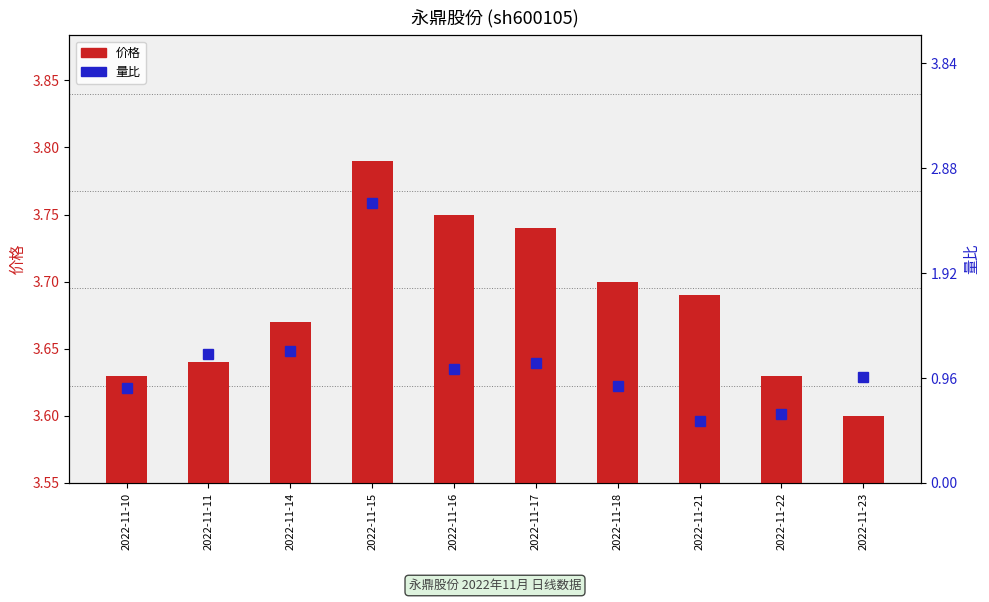

List the labels in order of 价格 value, smallest first.

2022-11-23, 2022-11-10, 2022-11-22, 2022-11-11, 2022-11-14, 2022-11-21, 2022-11-18, 2022-11-17, 2022-11-16, 2022-11-15